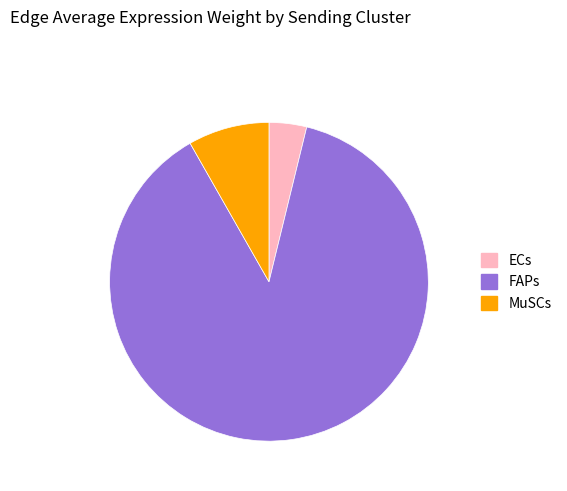

How many slices are in this pie chart?

3